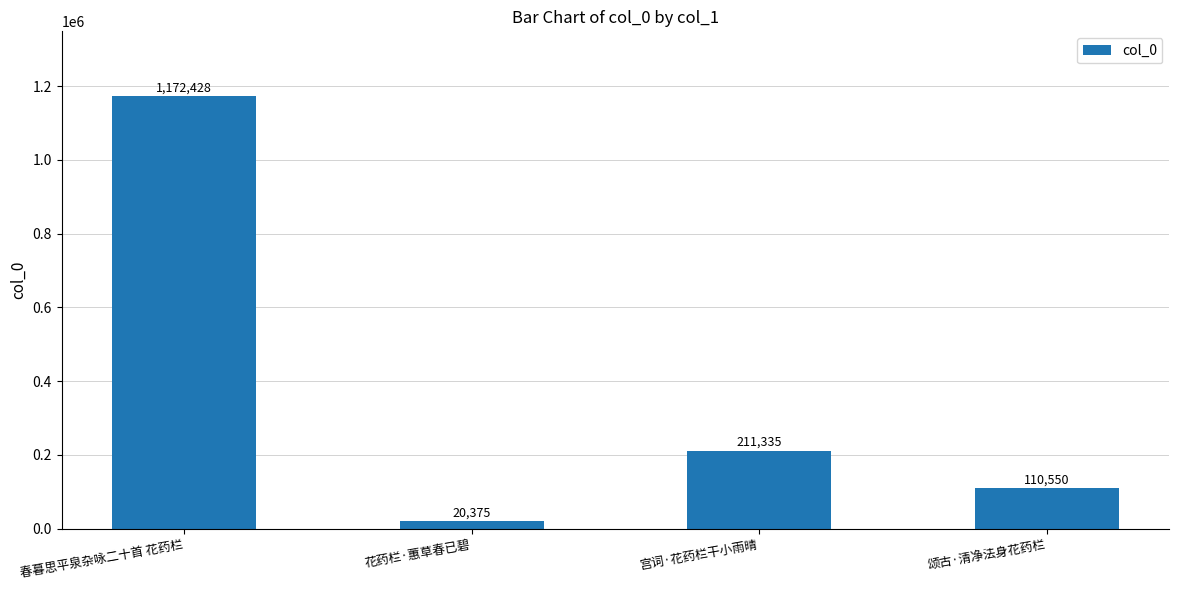

What is the value of the 3rd bar from the left?

211335